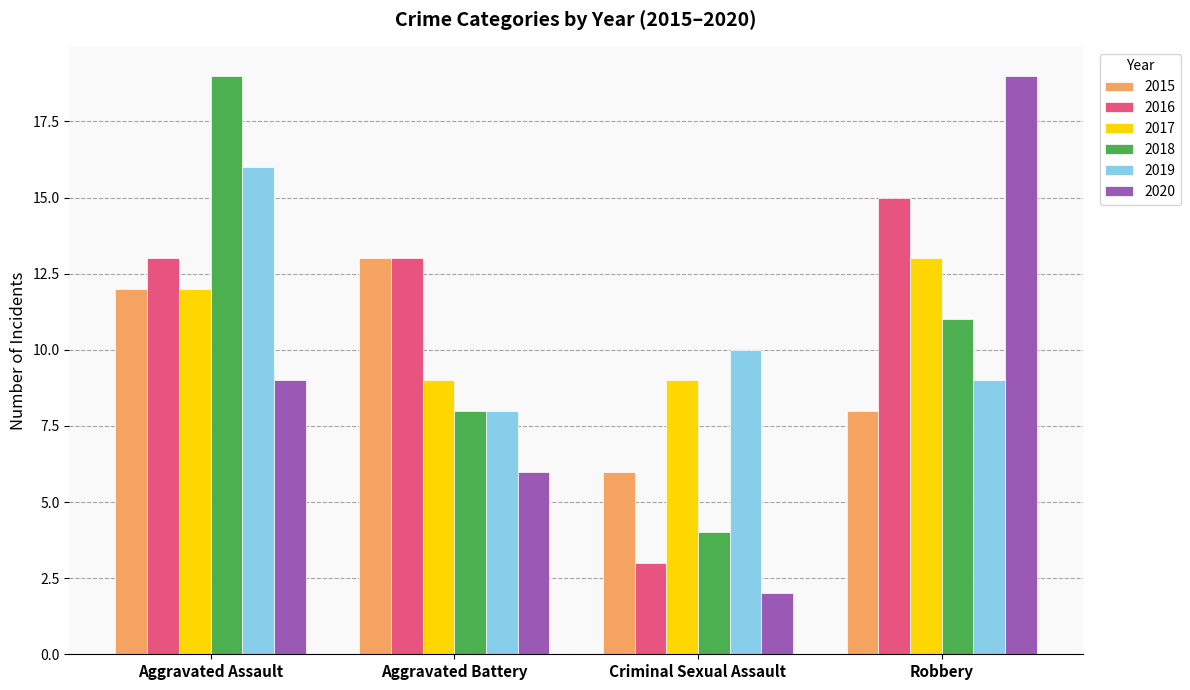

Reading right to left, extract all data points from this chart.

2015: 8	6	13	12
2016: 15	3	13	13
2017: 13	9	9	12
2018: 11	4	8	19
2019: 9	10	8	16
2020: 19	2	6	9